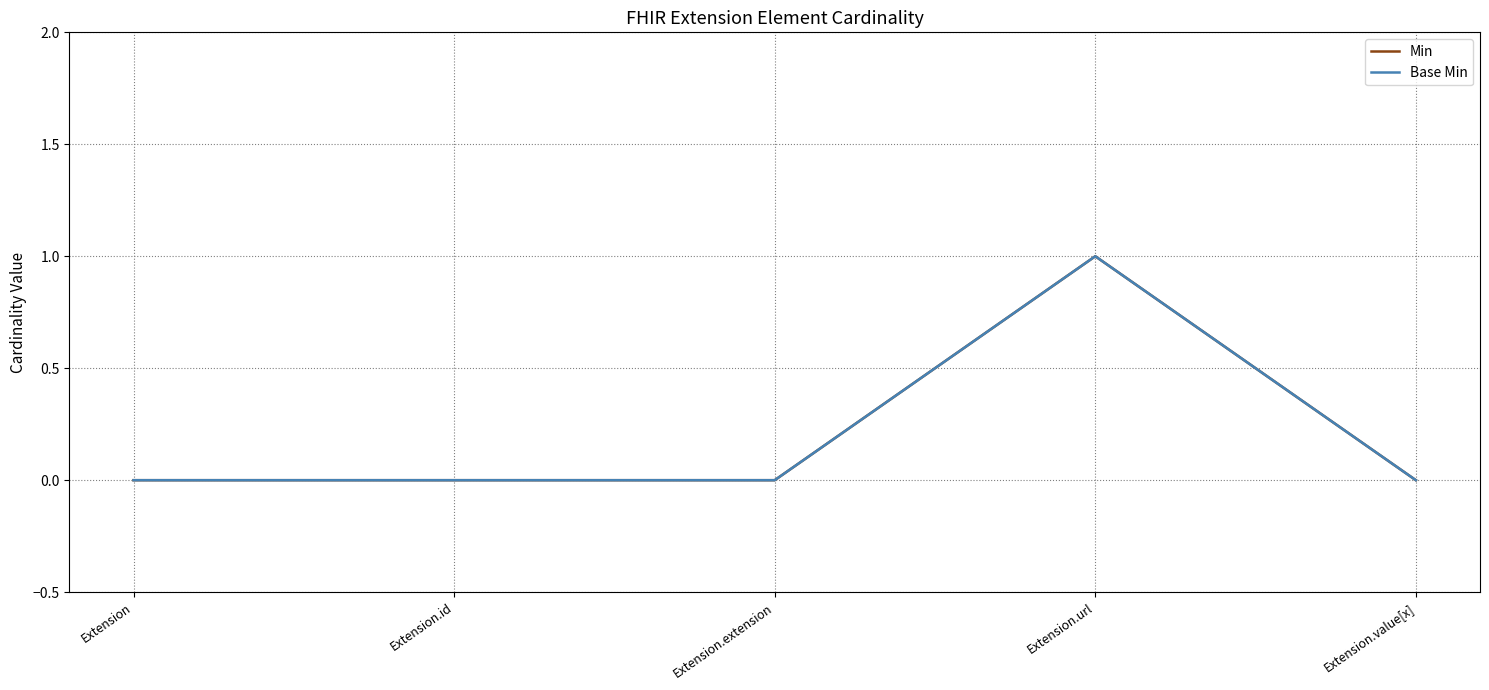

Reading left to right, transcribe all the data shown in this chart.

Min: Extension=0	Extension.id=0	Extension.extension=0	Extension.url=1	Extension.value[x]=0
Base Min: Extension=0	Extension.id=0	Extension.extension=0	Extension.url=1	Extension.value[x]=0